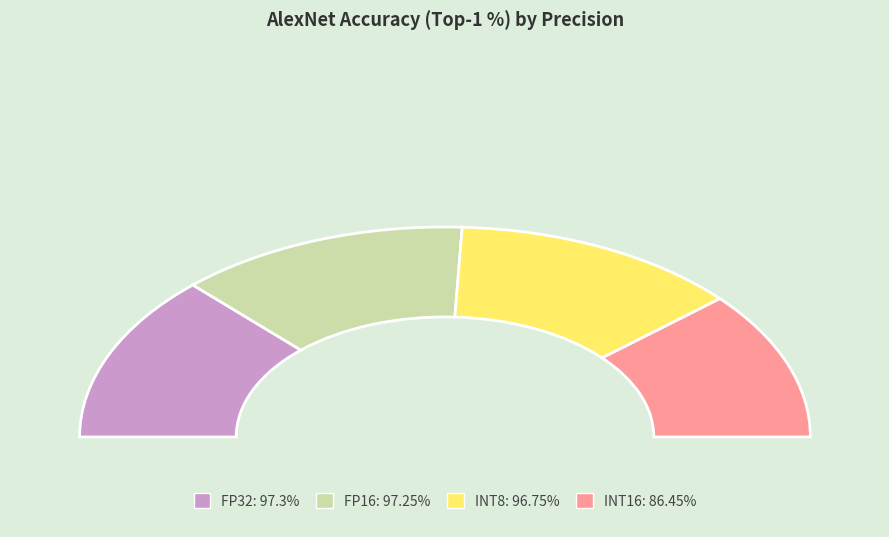

Is there a majority slice in this chart?

No